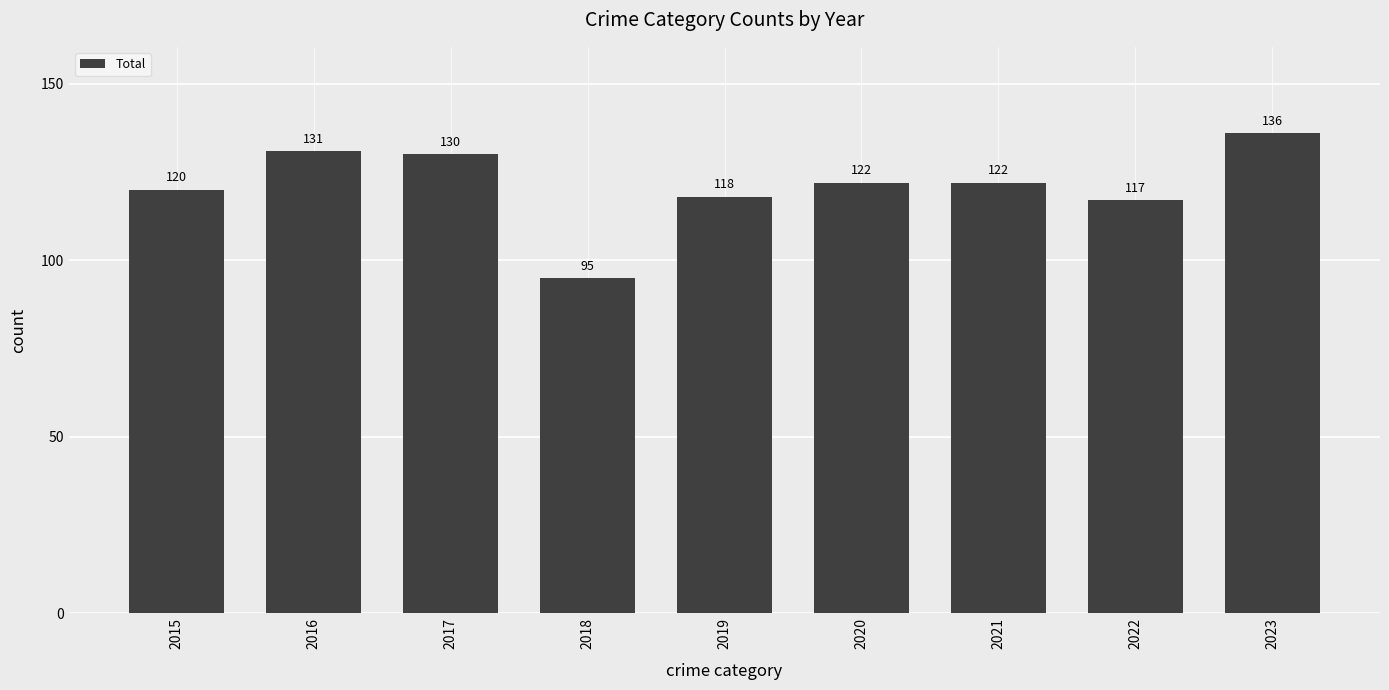

True or false: the data shows 117 at 2022.

True